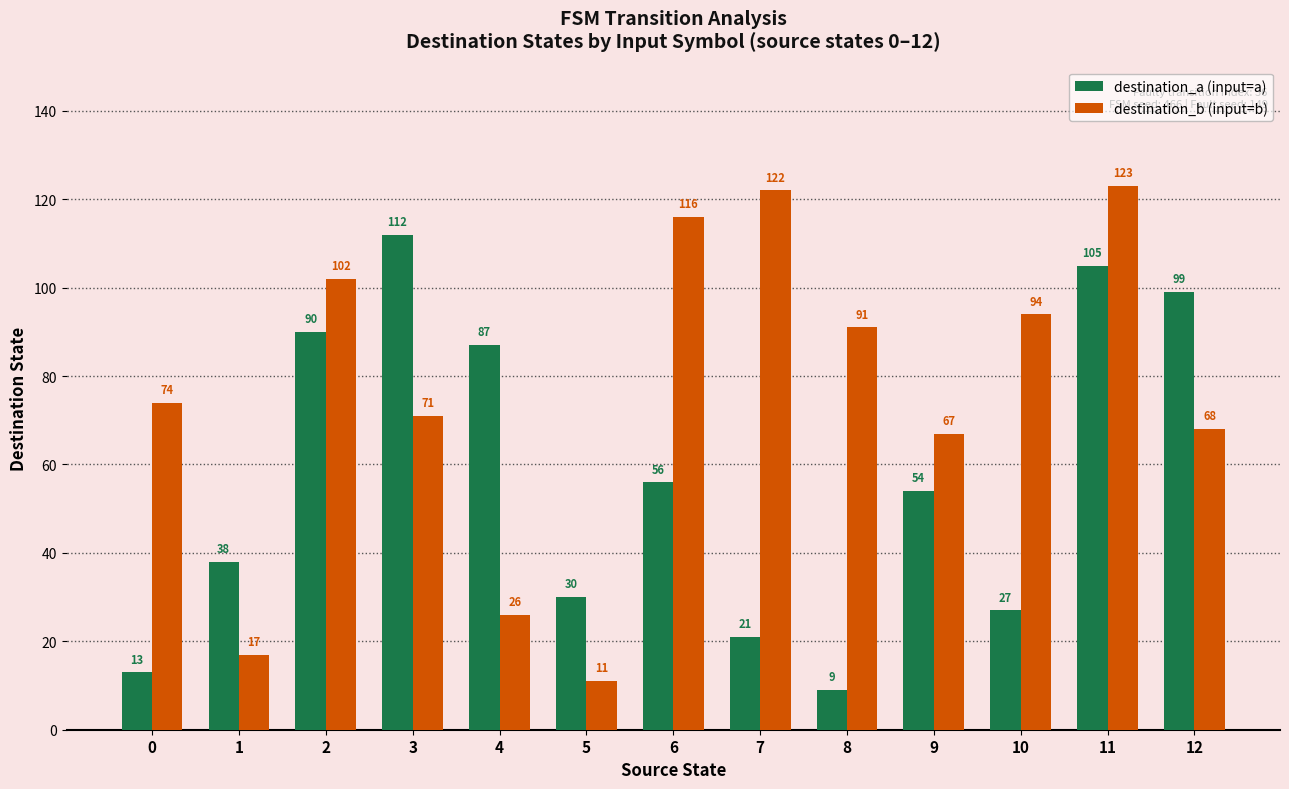

What is the difference between the maximum and minimum values in the destination_a (input=a) series?

103